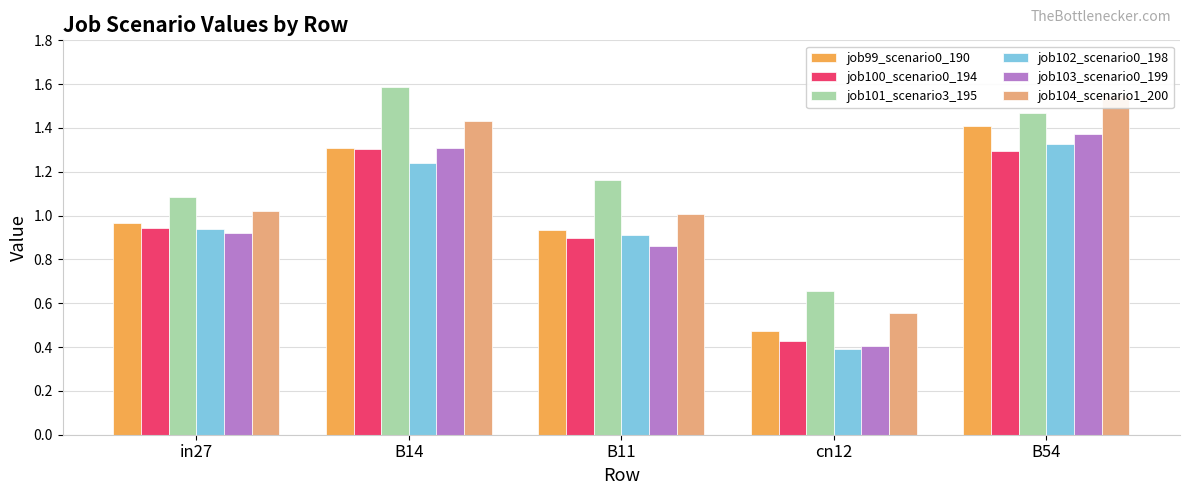

Which category has the lowest value across all series?

cn12